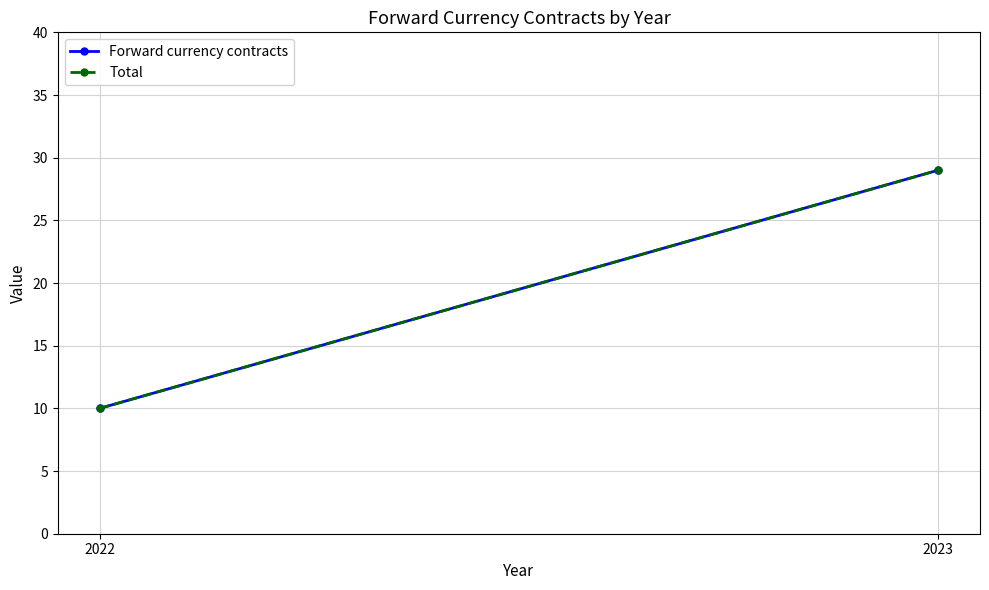

Is it true that Forward currency contracts equals 10 at 2022?

True